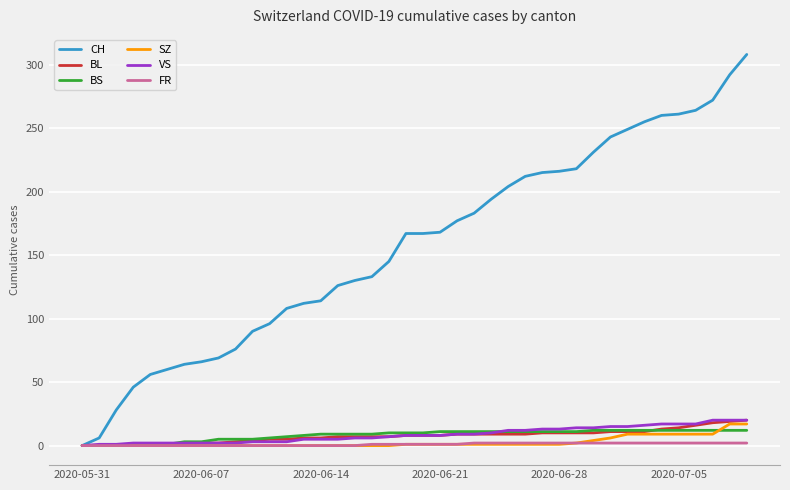

Which series has the largest total across all categories?

CH